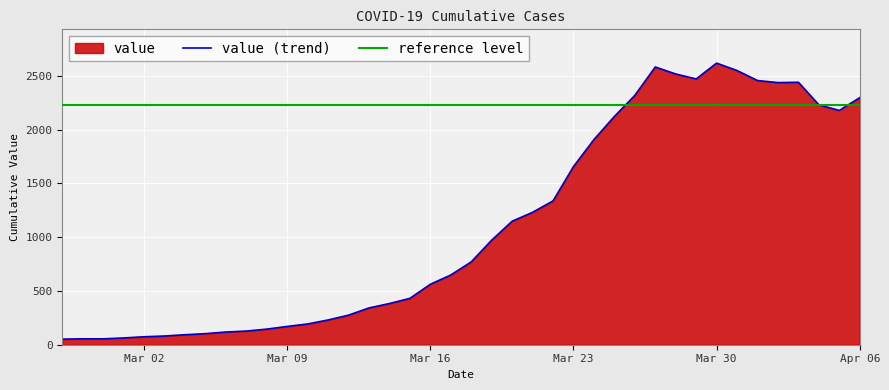

Rank the categories by value from highest to lowest.

2020-03-30, 2020-03-27, 2020-03-31, 2020-03-28, 2020-03-29, 2020-04-01, 2020-04-03, 2020-04-02, 2020-03-26, 2020-04-06, 2020-04-04, 2020-04-05, 2020-03-25, 2020-03-24, 2020-03-23, 2020-03-22, 2020-03-21, 2020-03-20, 2020-03-19, 2020-03-18, 2020-03-17, 2020-03-16, 2020-03-15, 2020-03-14, 2020-03-13, 2020-03-12, 2020-03-11, 2020-03-10, 2020-03-09, 2020-03-08, 2020-03-07, 2020-03-06, 2020-03-05, 2020-03-04, 2020-03-03, 2020-03-02, 2020-03-01, 2020-02-28, 2020-02-29, 2020-02-27